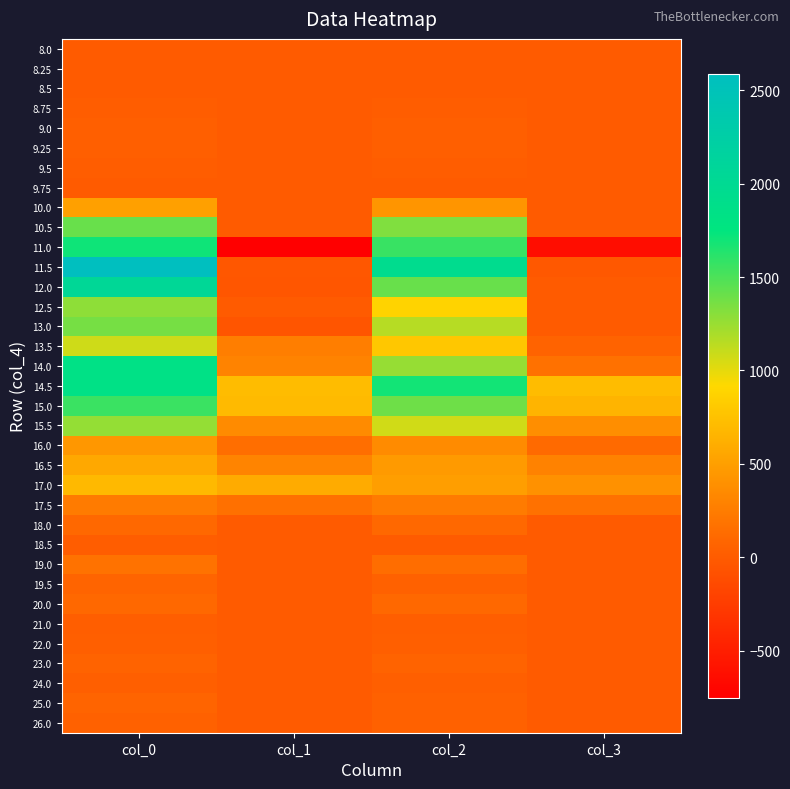

Rank the series at col_2 from lowest to highest value.

8.25, 8.5, 9.75, 8.0, 18.5, 8.75, 9.5, 21.0, 24.0, 9.0, 9.25, 22.0, 19.5, 26.0, 25.0, 23.0, 20.0, 18.0, 19.0, 17.5, 16.0, 10.0, 16.5, 17.0, 13.5, 12.5, 15.5, 13.0, 14.0, 10.5, 15.0, 12.0, 11.0, 14.5, 11.5